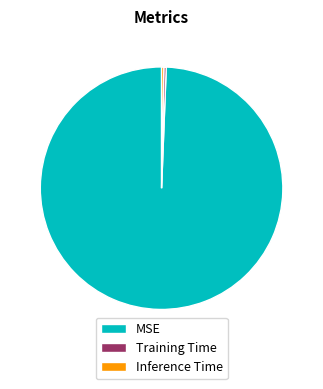

Is there a majority slice in this chart?

Yes